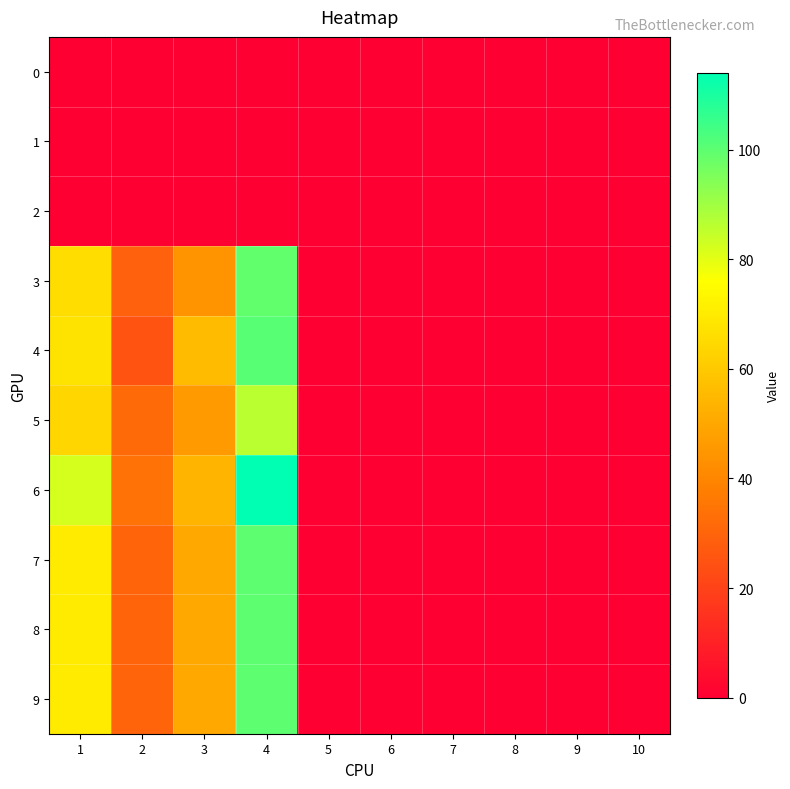

Reading left to right, extract all data points from this chart.

0: 1=0	2=0	3=0	4=0	5=0	6=0	7=0	8=0	9=0	10=0
1: 1=0	2=0	3=0	4=0	5=0	6=0	7=0	8=0	9=0	10=0
2: 1=0	2=0	3=0	4=0	5=0	6=0	7=0	8=0	9=0	10=0
3: 1=66	2=29	3=44	4=99	5=0	6=0	7=0	8=0	9=0	10=0
4: 1=68	2=25	3=56	4=101	5=0	6=0	7=0	8=0	9=0	10=0
5: 1=64	2=32	3=46	4=86	5=0	6=0	7=0	8=0	9=0	10=0
6: 1=82	2=34	3=54	4=114	5=0	6=0	7=0	8=0	9=0	10=0
7: 1=70	2=30	3=50	4=100	5=0	6=0	7=0	8=0	9=0	10=0
8: 1=70	2=30	3=50	4=100	5=0	6=0	7=0	8=0	9=0	10=0
9: 1=70	2=30	3=50	4=100	5=0	6=0	7=0	8=0	9=0	10=0